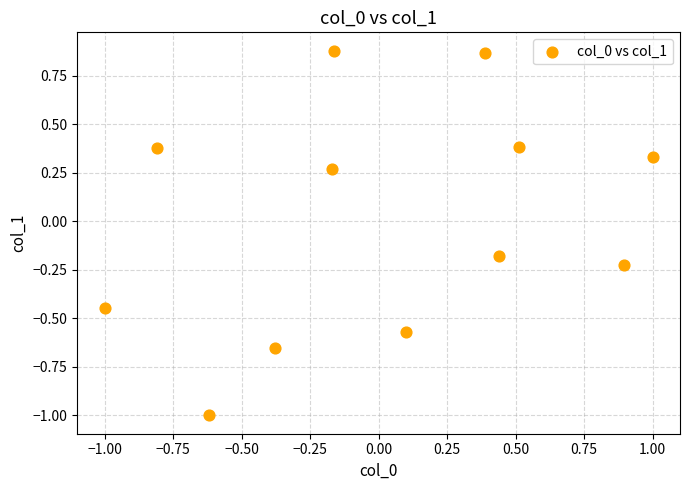

What is the range of X values (max minus min)?

2.0